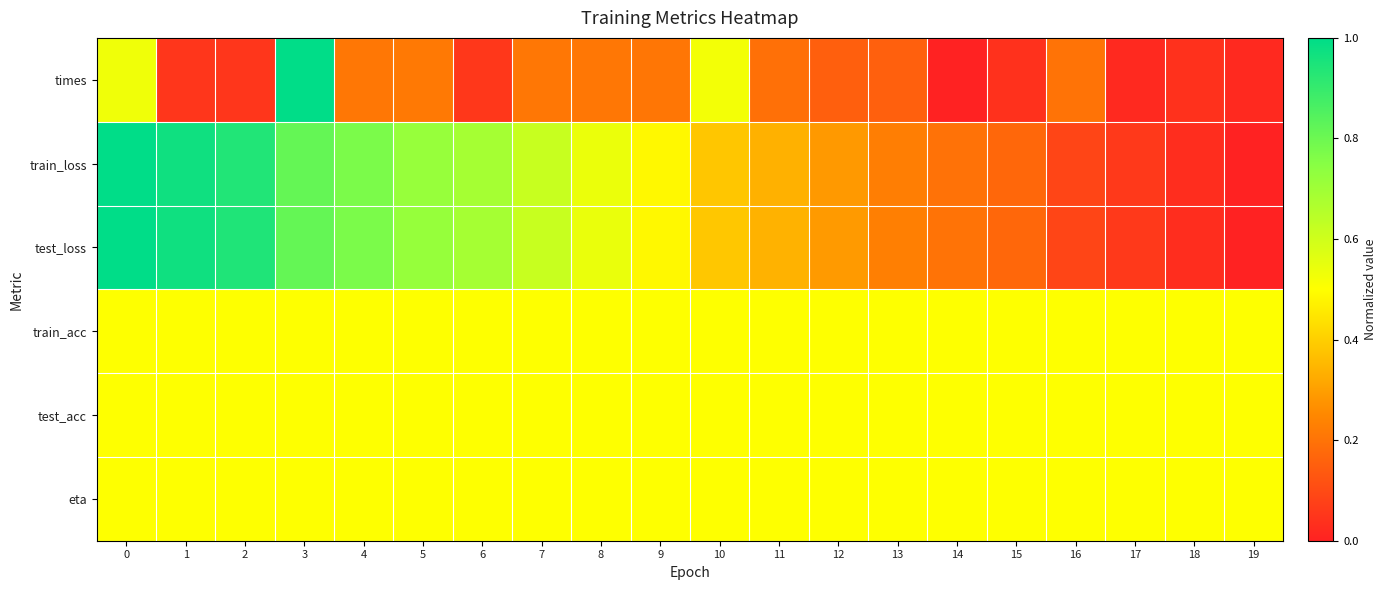

Reading right to left, what are all the values shown in this chart?

times: 19=0.0	18=0.0	17=0.0	16=0.2	15=0.0	14=0.0	13=0.2	12=0.2	11=0.2	10=0.5	9=0.2	8=0.2	7=0.2	6=0.1	5=0.2	4=0.2	3=1.0	2=0.1	1=0.1	0=0.5
train_loss: 19=0.0	18=0.0	17=0.1	16=0.1	15=0.2	14=0.2	13=0.2	12=0.3	11=0.3	10=0.4	9=0.5	8=0.5	7=0.6	6=0.7	5=0.7	4=0.8	3=0.8	2=0.9	1=1.0	0=1.0
test_loss: 19=0.0	18=0.0	17=0.1	16=0.1	15=0.2	14=0.2	13=0.2	12=0.3	11=0.3	10=0.4	9=0.5	8=0.5	7=0.6	6=0.7	5=0.7	4=0.8	3=0.8	2=0.9	1=1.0	0=1.0
train_acc: 19=0.5	18=0.5	17=0.5	16=0.5	15=0.5	14=0.5	13=0.5	12=0.5	11=0.5	10=0.5	9=0.5	8=0.5	7=0.5	6=0.5	5=0.5	4=0.5	3=0.5	2=0.5	1=0.5	0=0.5
test_acc: 19=0.5	18=0.5	17=0.5	16=0.5	15=0.5	14=0.5	13=0.5	12=0.5	11=0.5	10=0.5	9=0.5	8=0.5	7=0.5	6=0.5	5=0.5	4=0.5	3=0.5	2=0.5	1=0.5	0=0.5
eta: 19=0.5	18=0.5	17=0.5	16=0.5	15=0.5	14=0.5	13=0.5	12=0.5	11=0.5	10=0.5	9=0.5	8=0.5	7=0.5	6=0.5	5=0.5	4=0.5	3=0.5	2=0.5	1=0.5	0=0.5